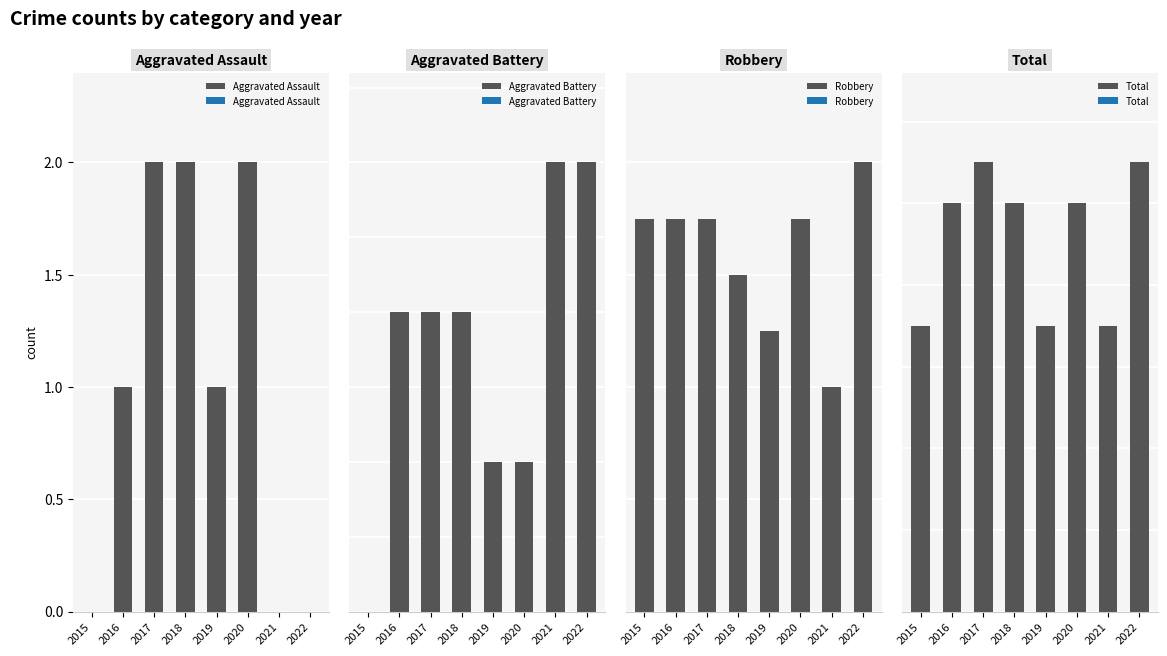

What is the difference between the maximum and minimum values in the Aggravated Battery series?

3